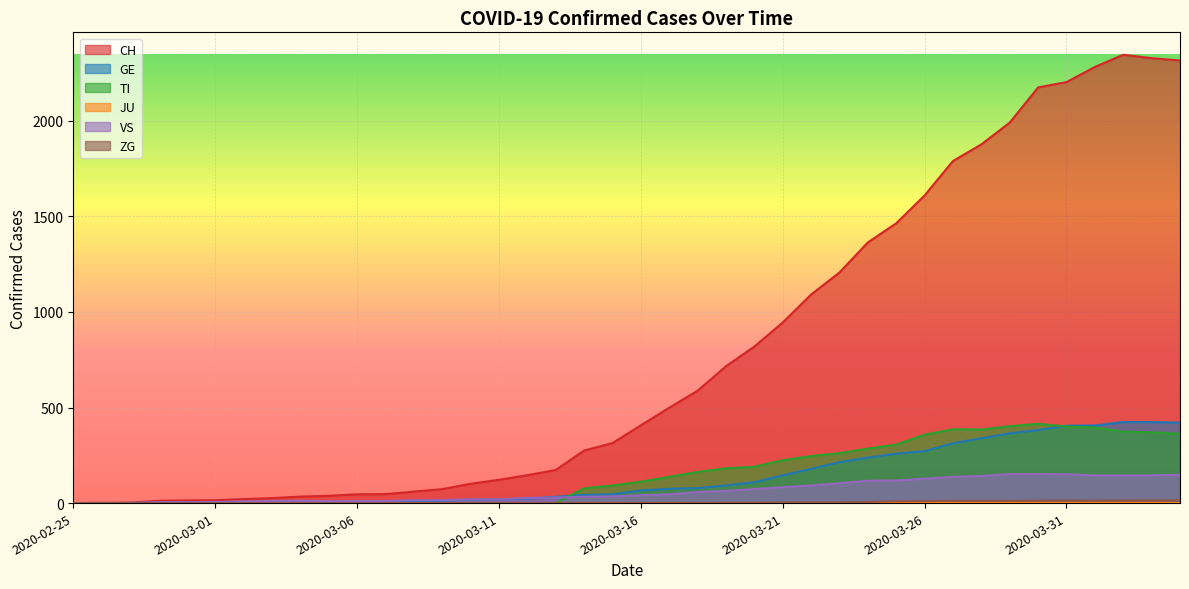

Which series has the largest range (max minus min)?

CH